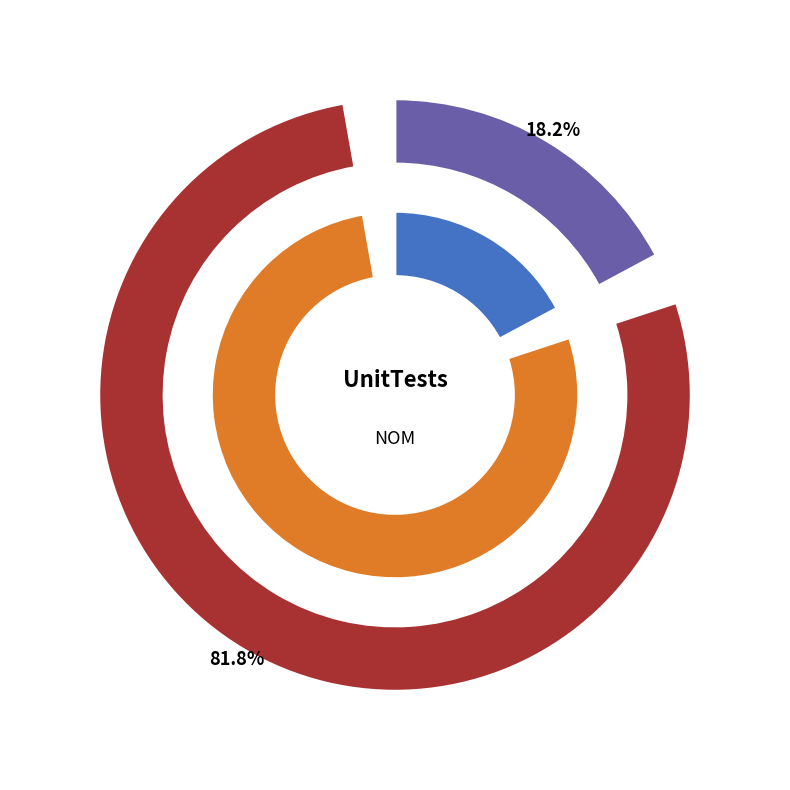

What percentage is NOT represented by AsyncContextThreadUnitTests?

81.8%